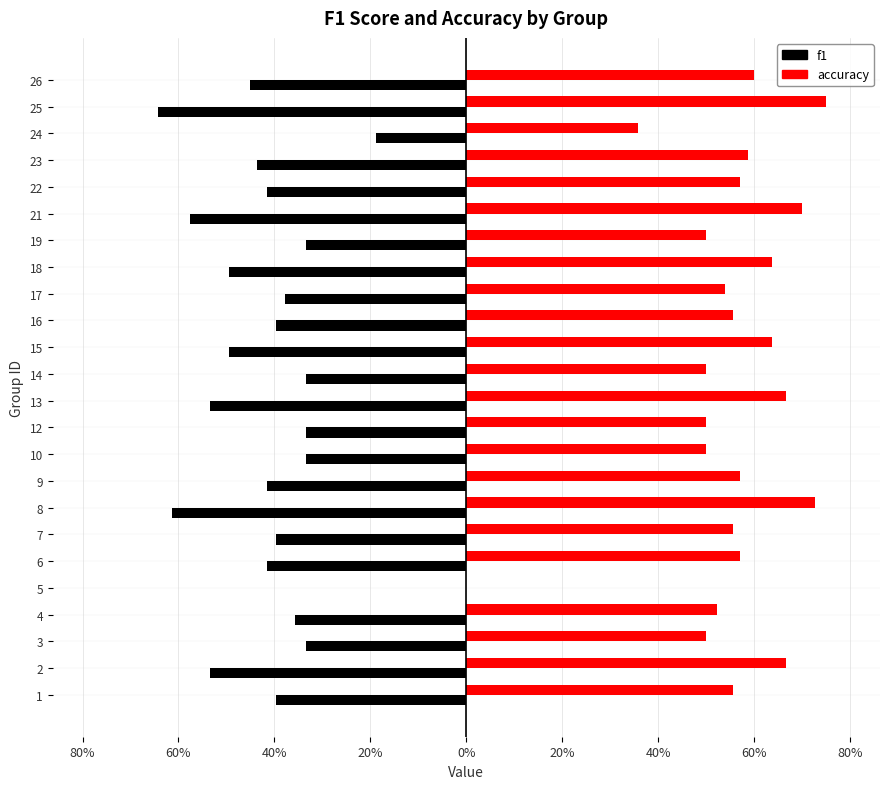

What are all the series names shown in the legend?

f1, accuracy